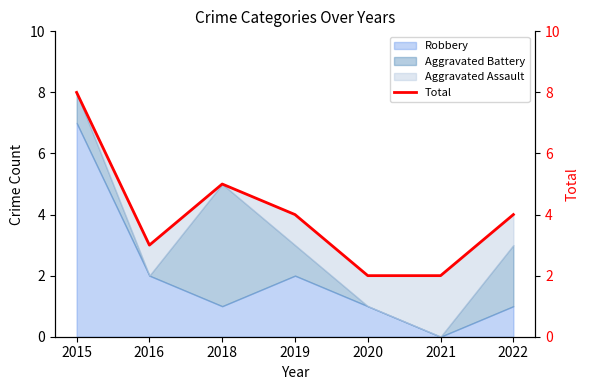

How many values are below 4?

3